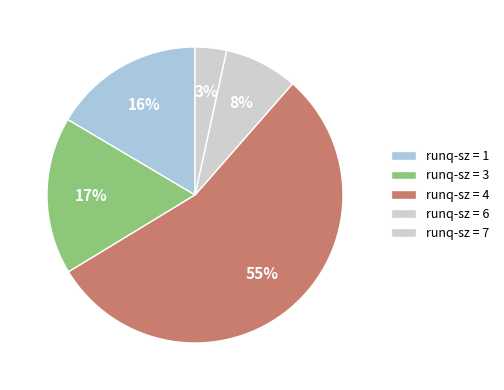

How many segments does this pie chart have?

5